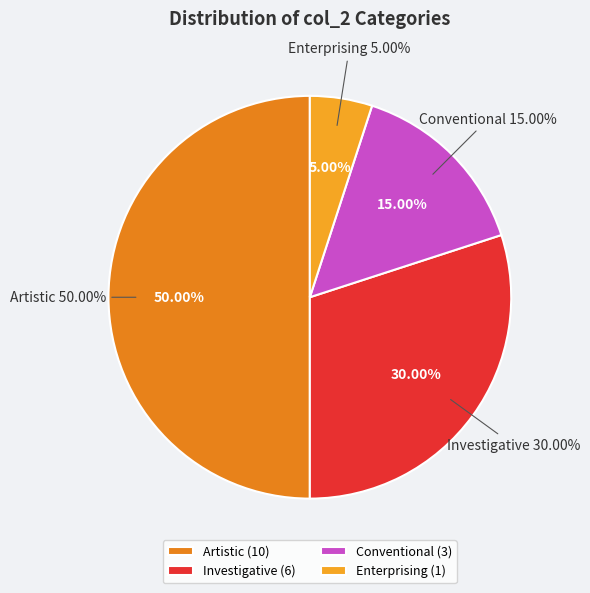

To the nearest percent, what is the combined percentage of Investigative and Enterprising?

35%